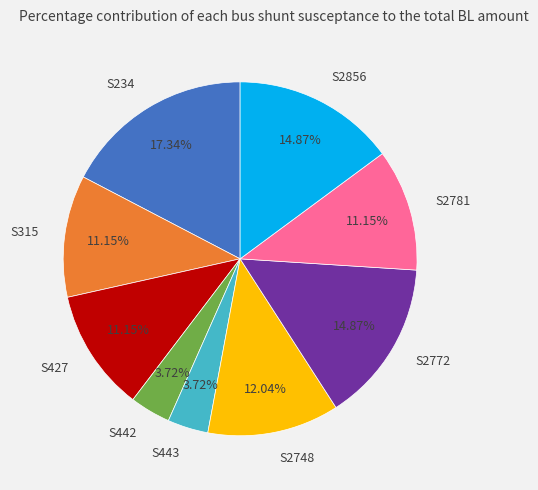

Does S315 represent more than half of the total?

No